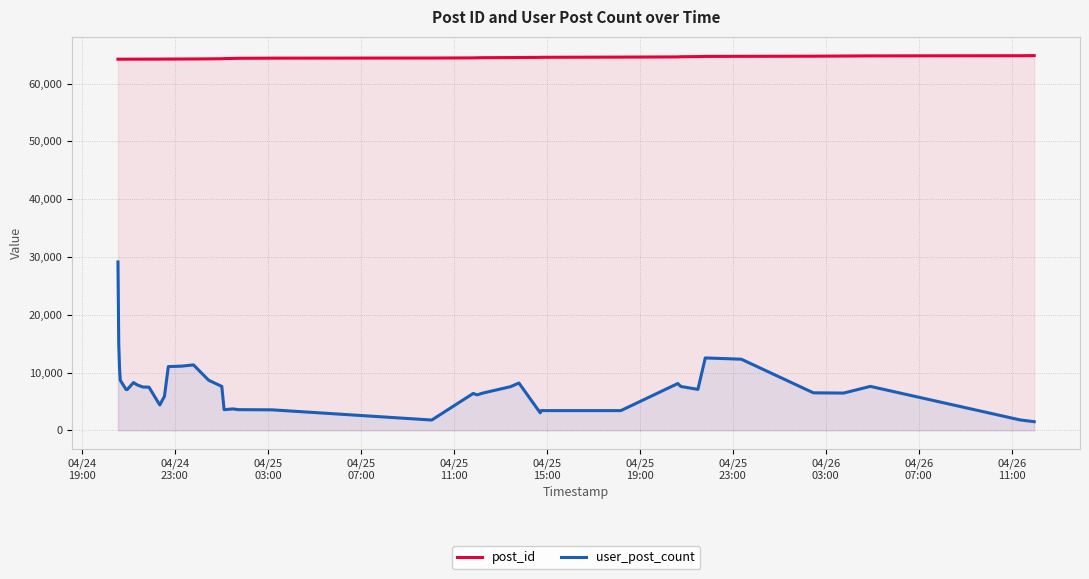

What is the difference between the maximum and minimum values in the user_post_count series?

27635.6